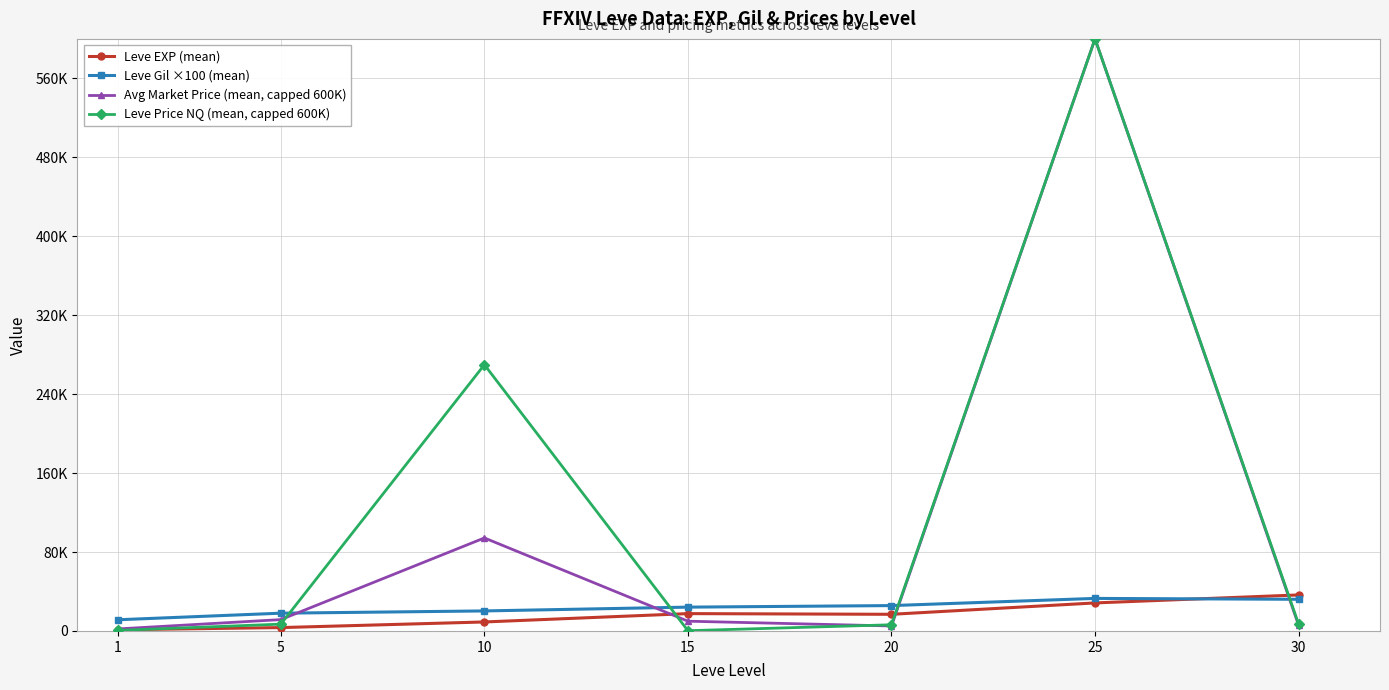

Rank the categories by Leve Price NQ (mean, capped 600K) value from lowest to highest.

15, 1, 20, 5, 30, 10, 25